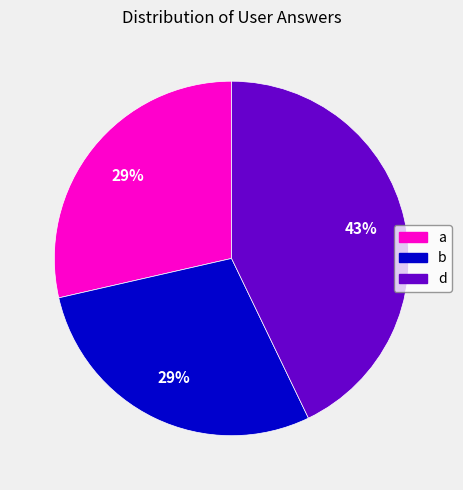

Which slice is the largest?

d